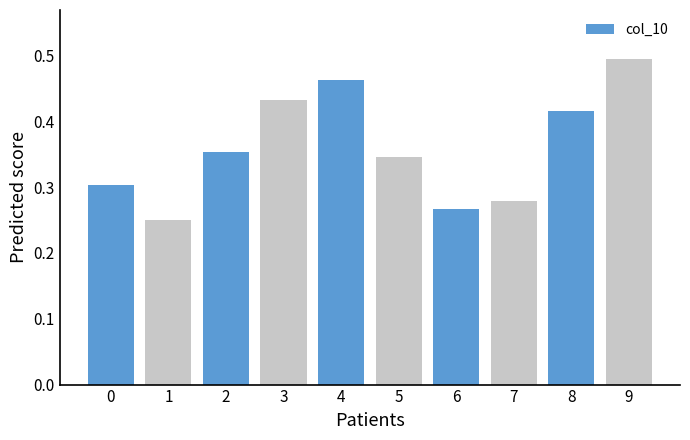

Count the number of values greater than 0.

5